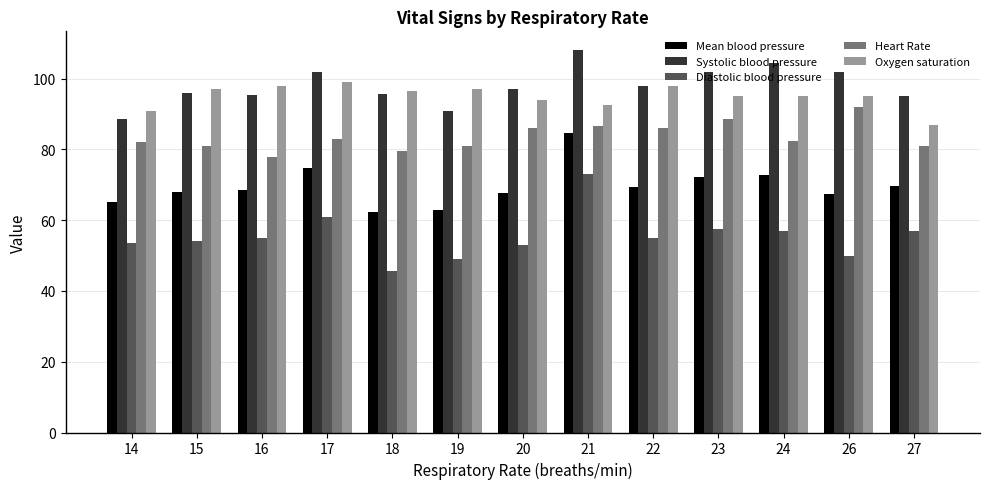

How many values in the Systolic blood pressure series are below 97?

6